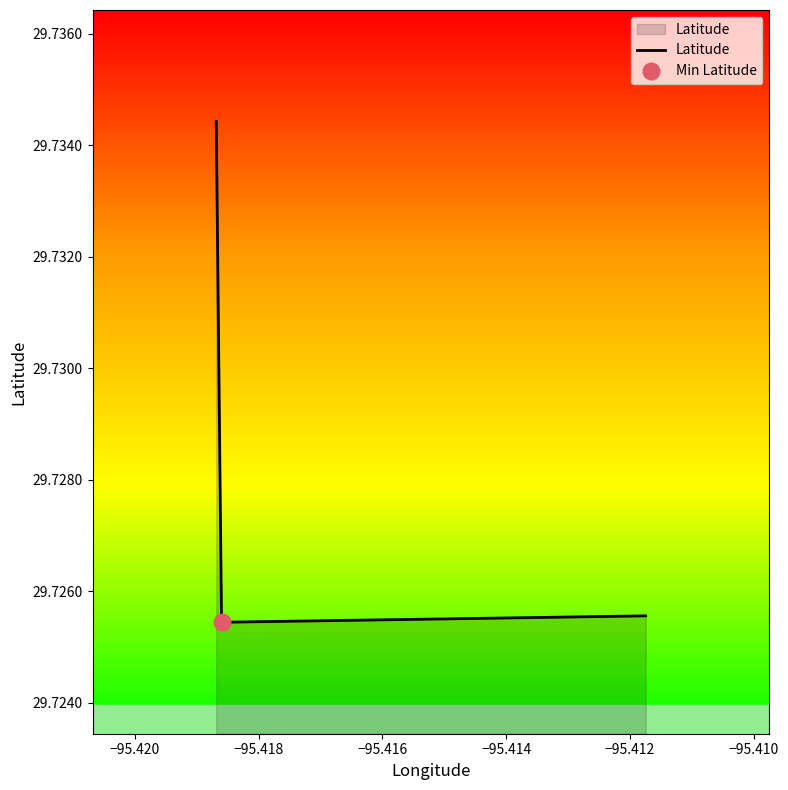

Count the number of data series in this chart.

1